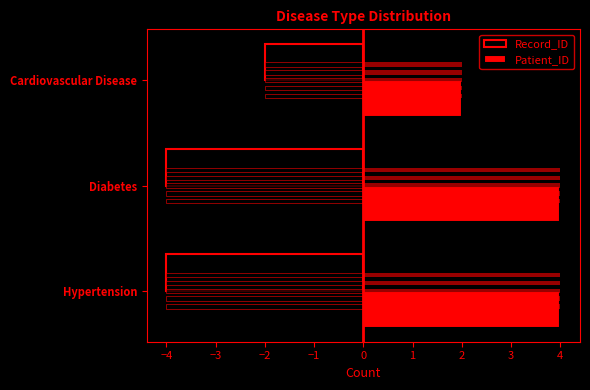

How many bars are there in total?

6